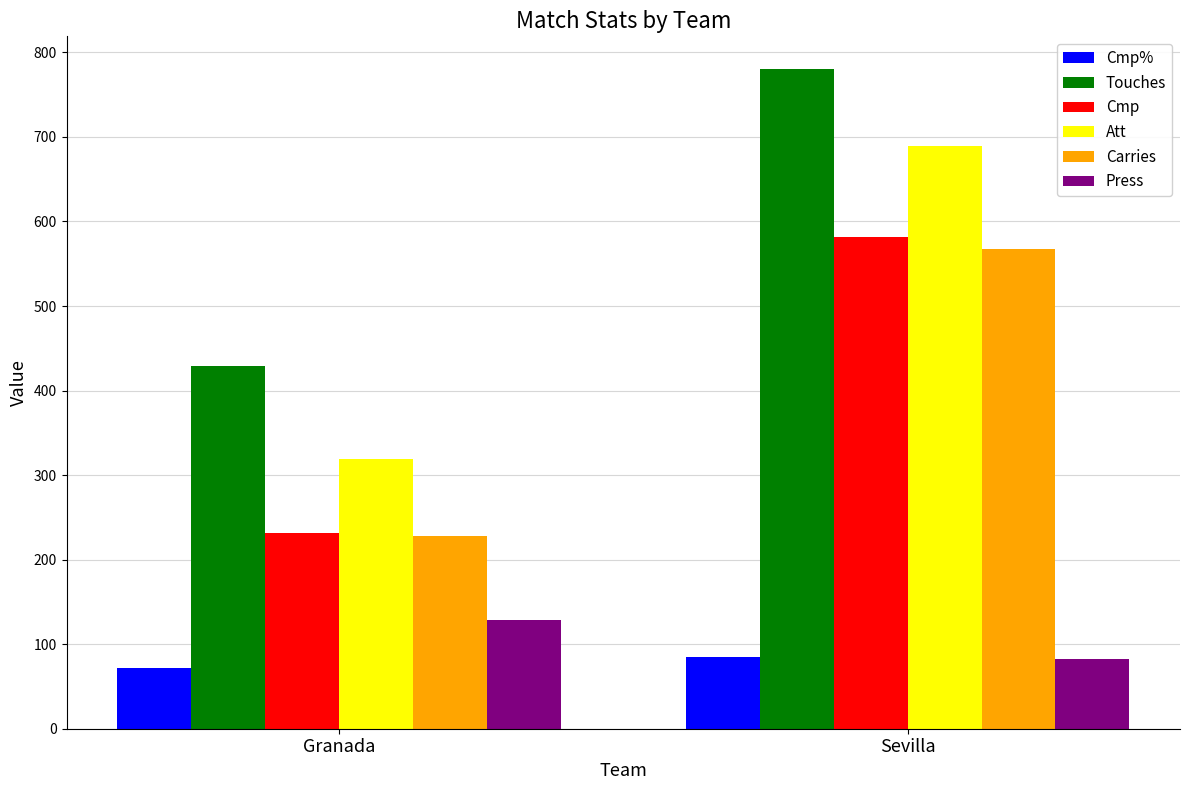

Count the Cmp values in the range 231 to 582.

2